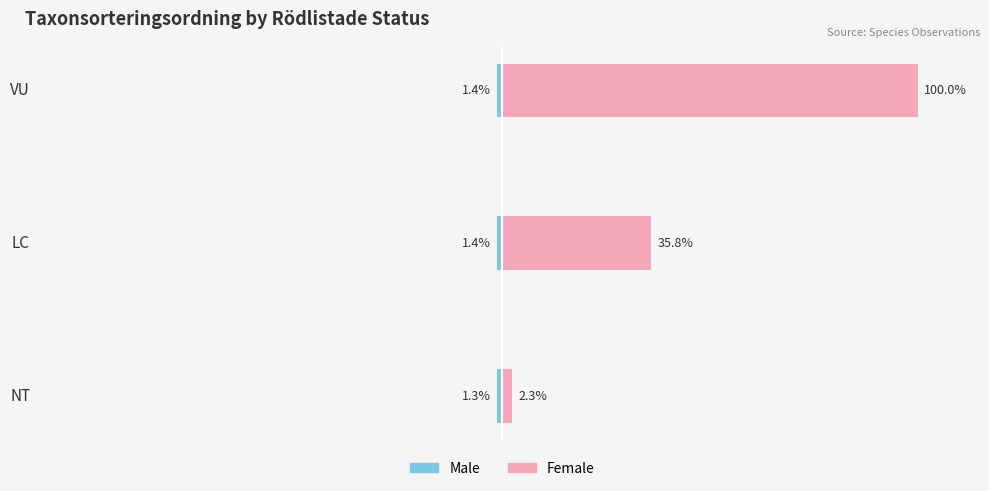

List the series in order of their peak value, highest first.

Female, Male